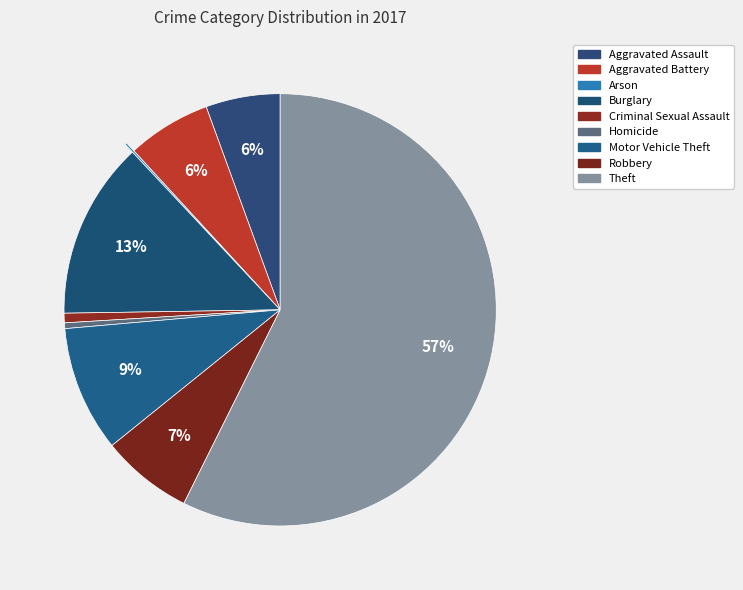

Between Theft and Robbery, which is larger?

Theft